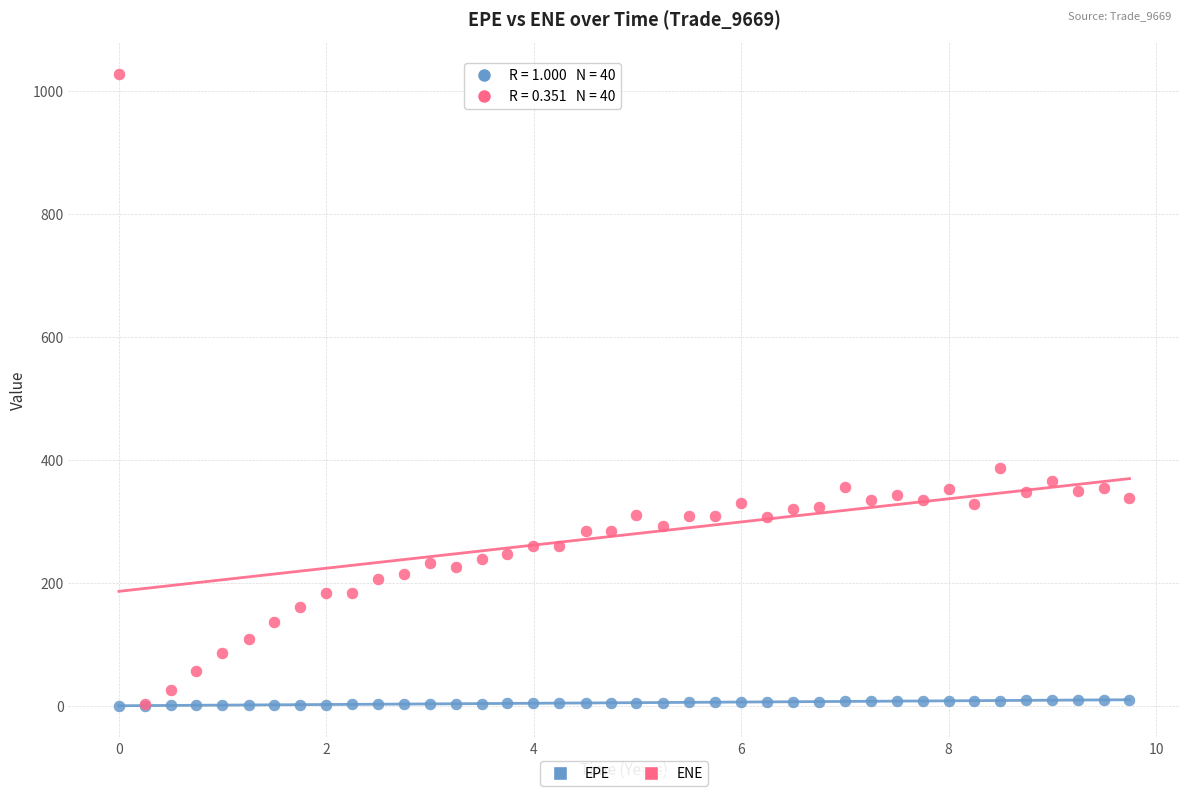

Across all series, what Y value is closest to 514?

387.0